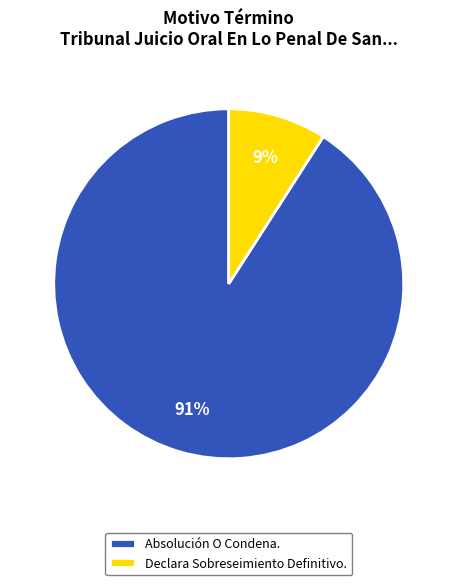

Which category has the smallest portion of the pie?

Declara Sobreseimiento Definitivo.